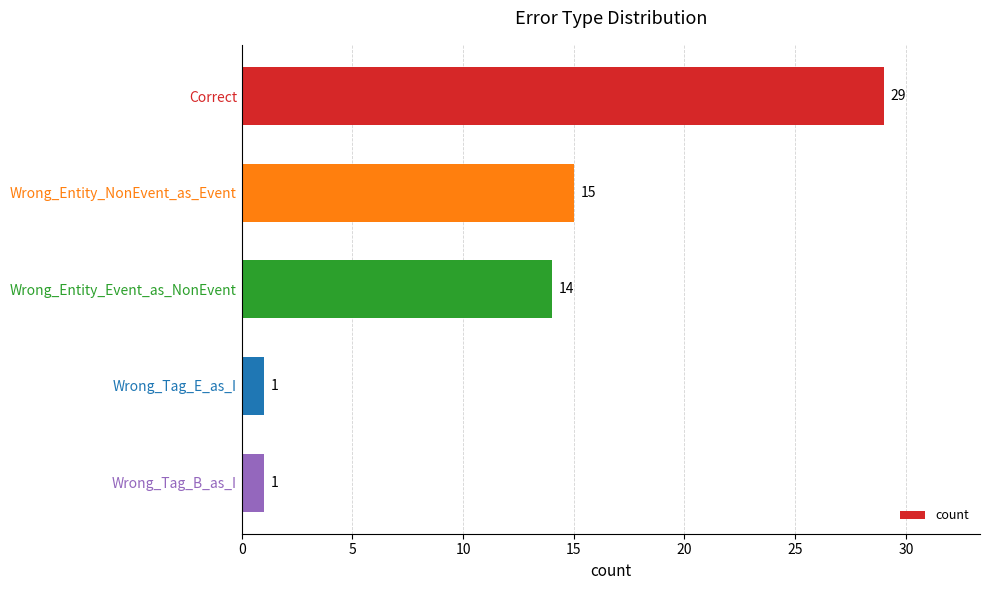

Approximately how many times larger is the value at Wrong_Tag_B_as_I compared to Wrong_Tag_E_as_I?

1.0